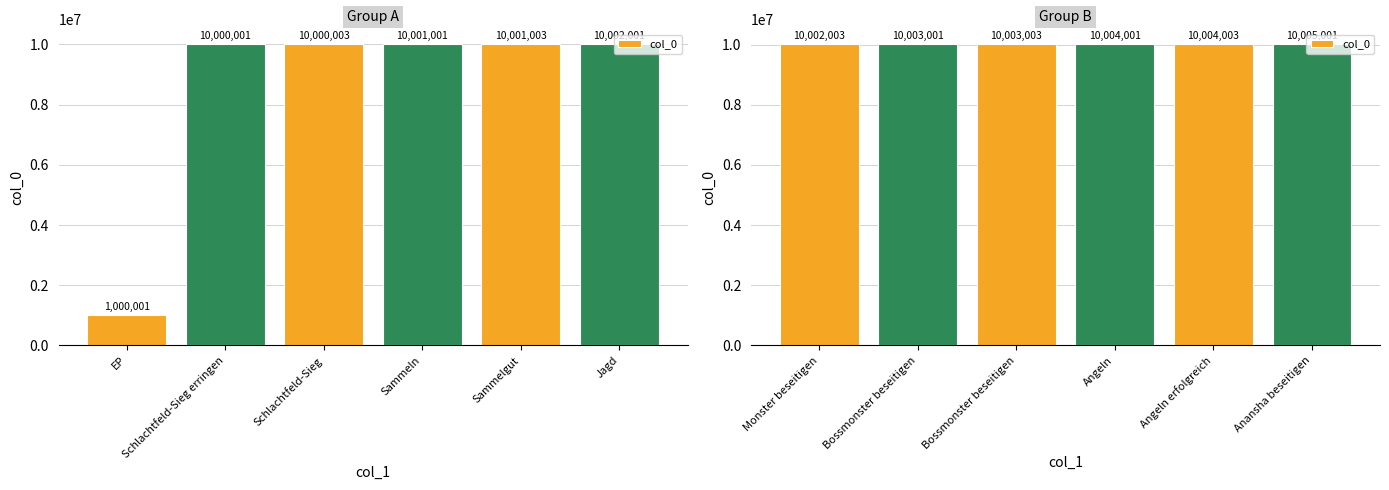

Rank the categories by value from lowest to highest.

Monster beseitigen, Bossmonster beseitigen, Bossmonster beseitigen, Angeln, Angeln erfolgreich, Anansha beseitigen